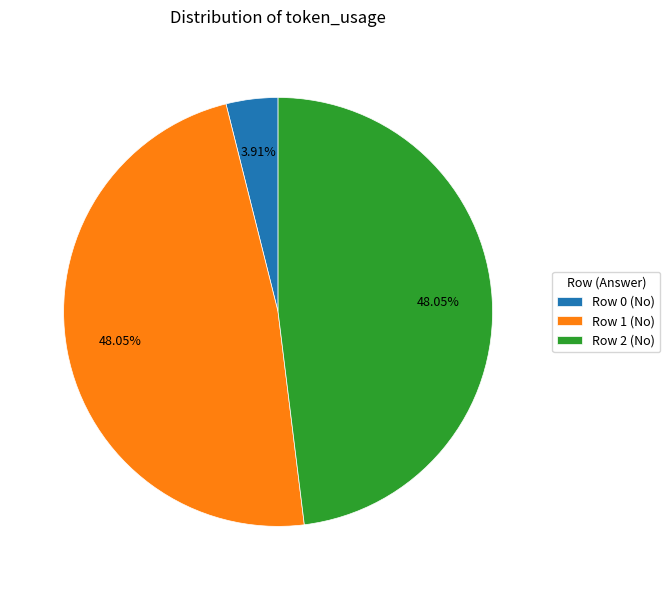

Does Row 0 (No) represent more than half of the total?

No